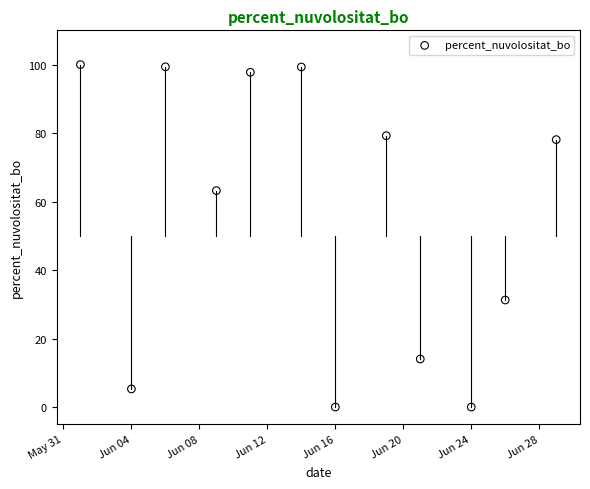

What is the range of X values (max minus min)?

28.0